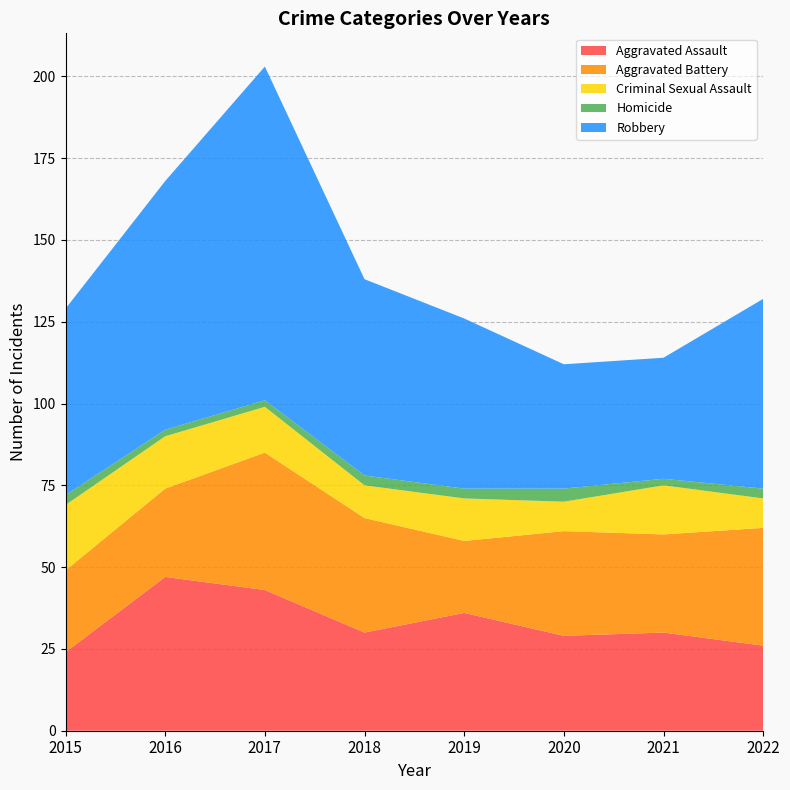

Reading right to left, list all the values displayed in this chart.

Aggravated Assault: 26	30	29	36	30	43	47	24
Aggravated Battery: 36	30	32	22	35	42	27	25
Criminal Sexual Assault: 9	15	9	13	10	14	16	20
Homicide: 3	2	4	3	3	2	2	3
Robbery: 58	37	38	52	60	102	76	57